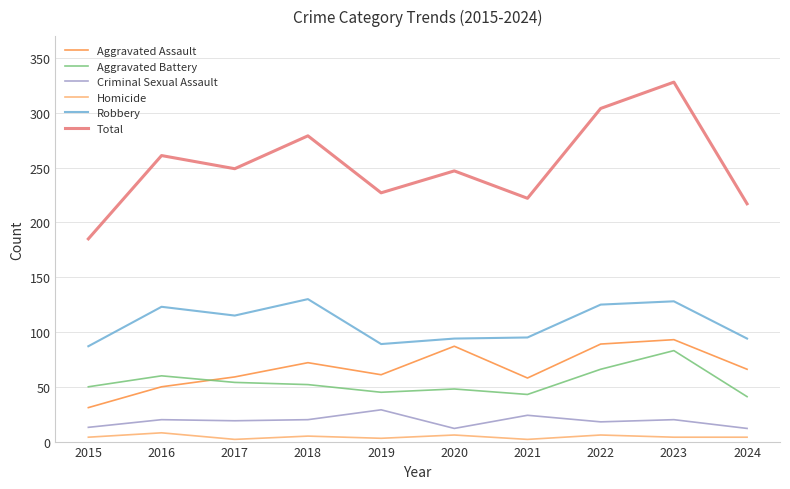

What is the minimum value for Robbery?

87